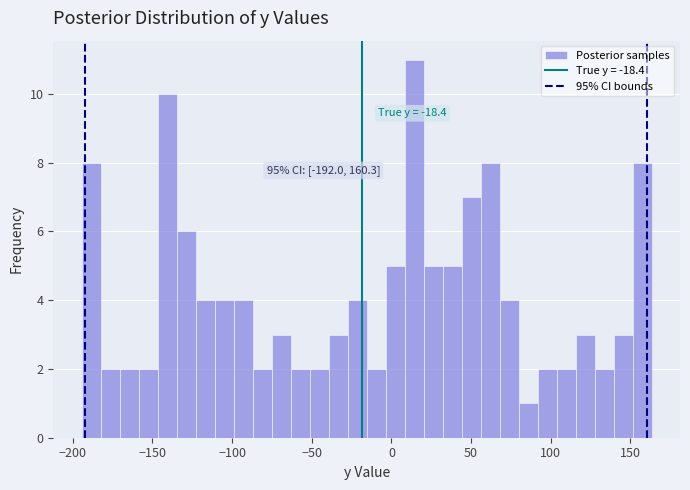

Read against the x-axis, roughly where is the centre of the tallest bar?

15